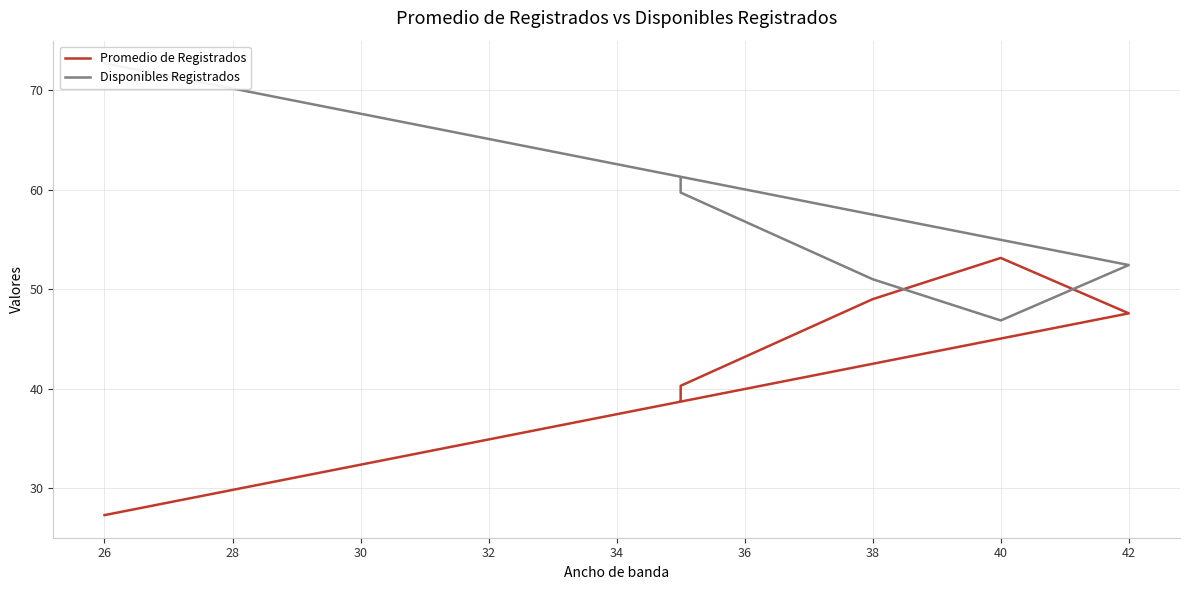

After their last crossing, which series has the higher values: Promedio de Registrados or Disponibles Registrados?

Disponibles Registrados